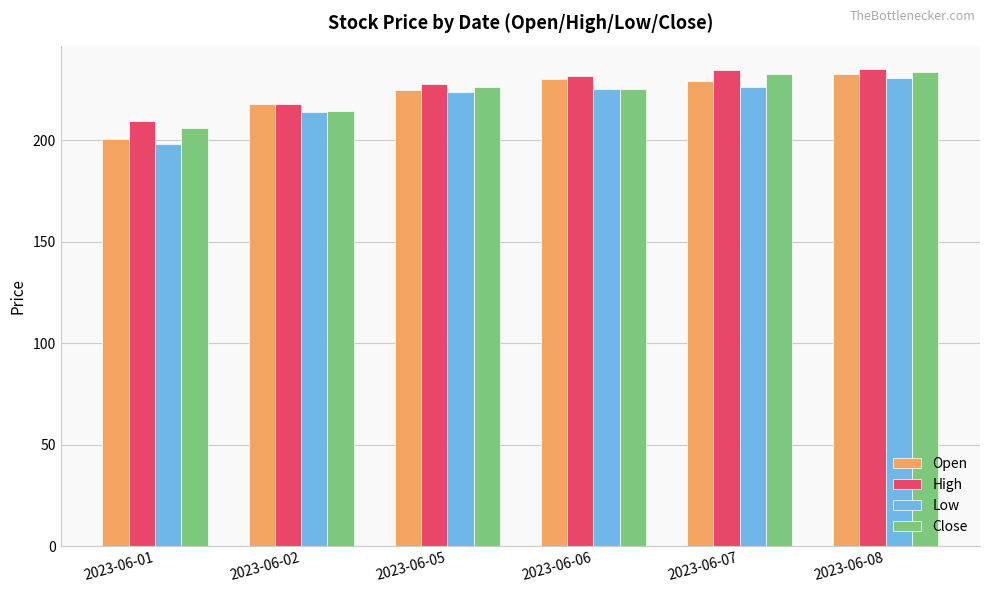

How many series are shown in this chart?

4